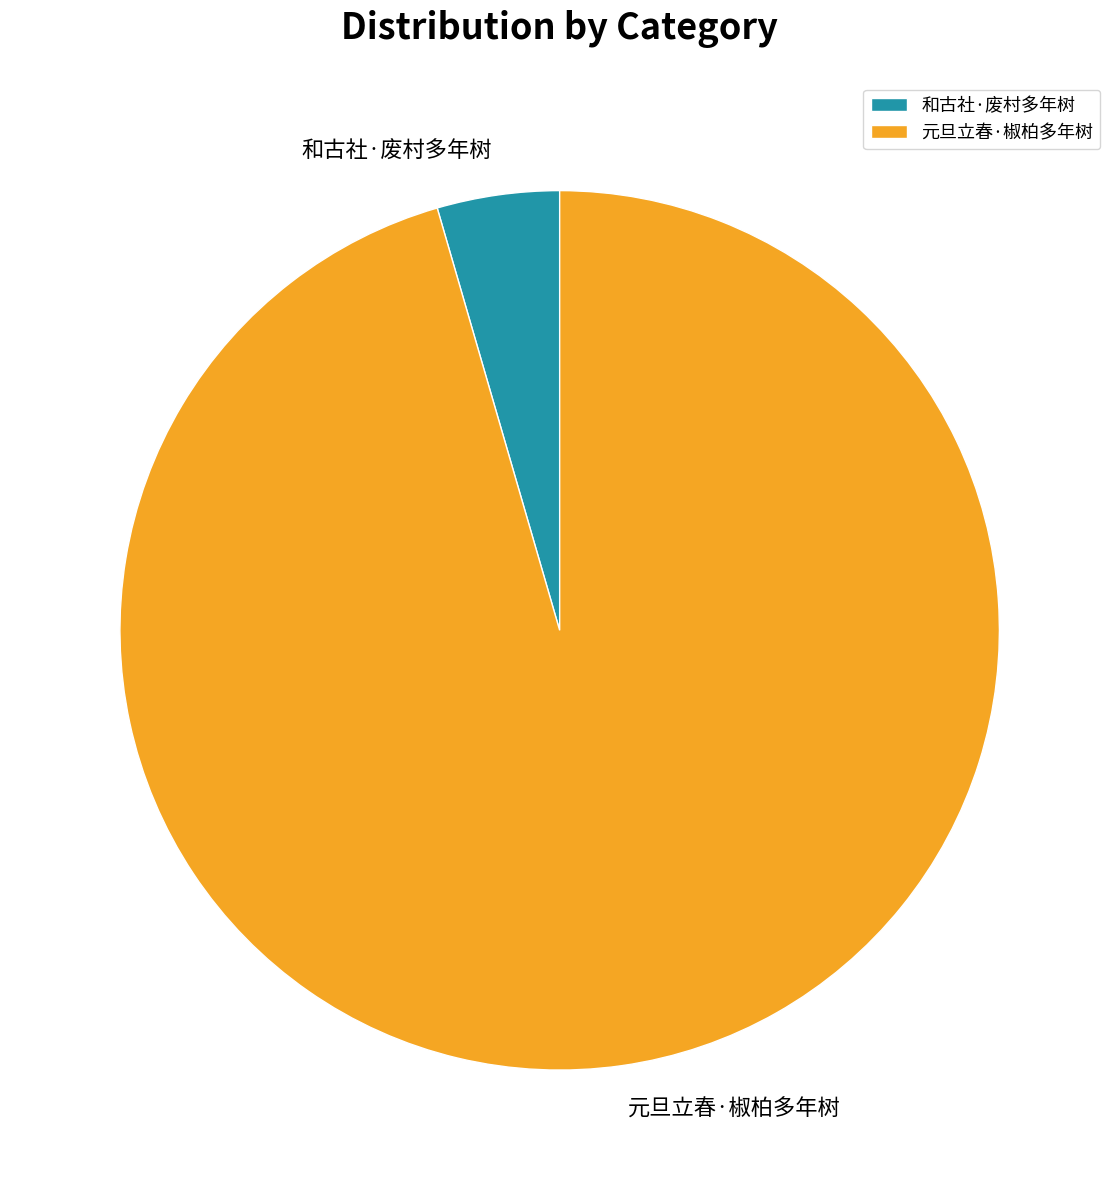

Is it true that 元旦立春·椒柏多年树 is 84% of the pie?

False